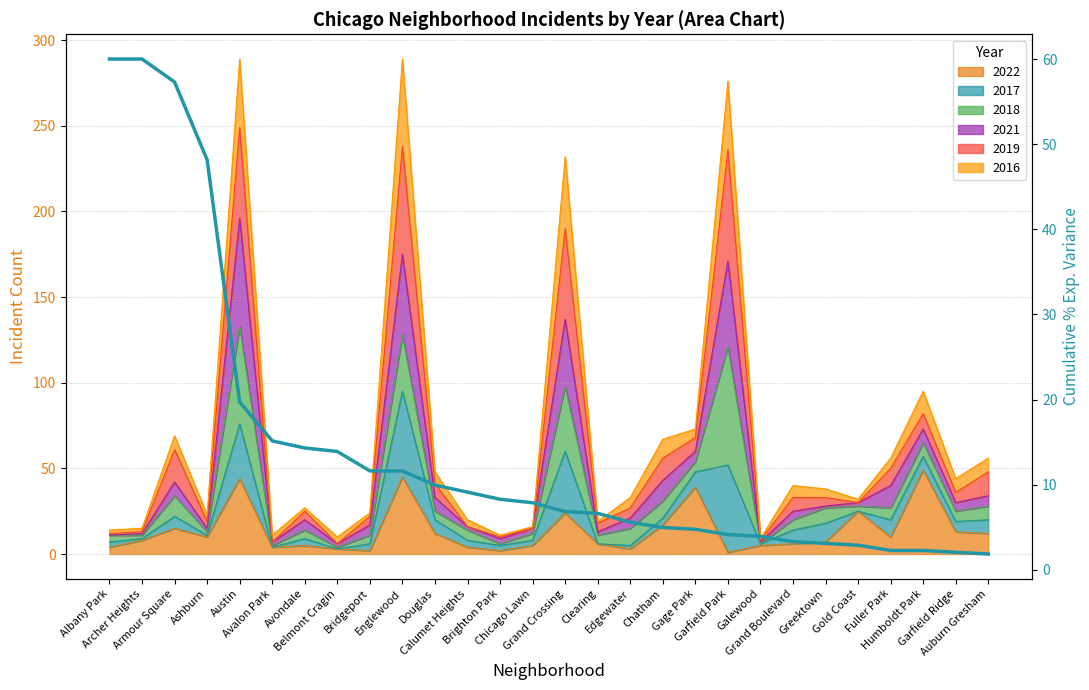

What is the greatest value displayed?

60.0